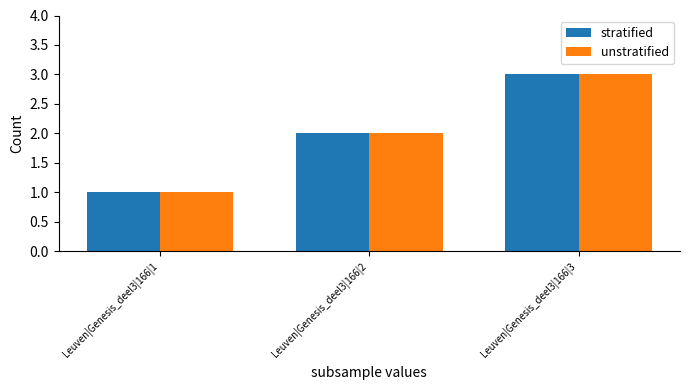

How many unstratified values are between 1 and 3?

3